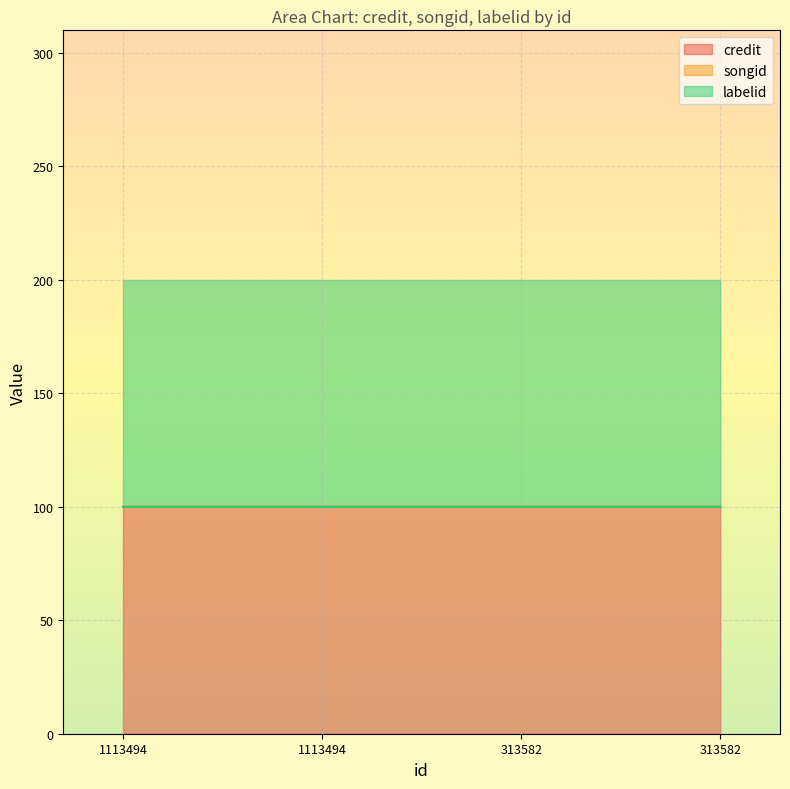

True or false: credit has more than 0 points higher than both neighbors.

False